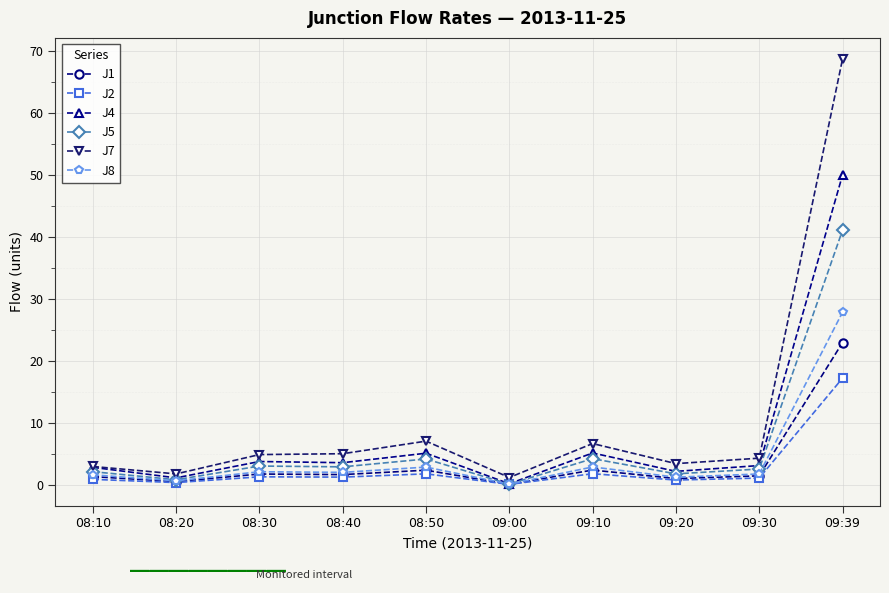

What is the total value across all series at 09:10?

22.8